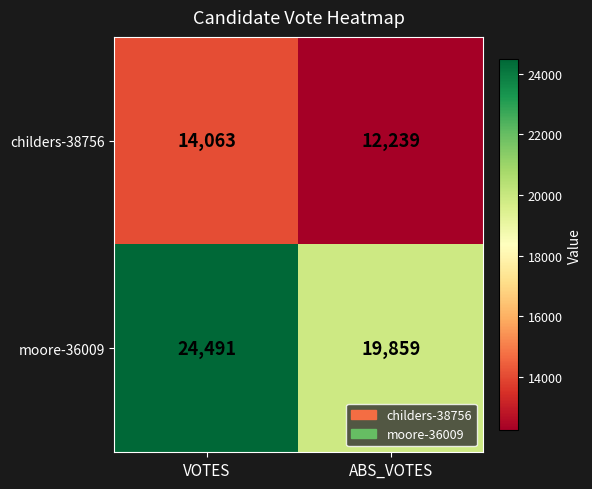

Rank the series at VOTES from lowest to highest value.

childers-38756, moore-36009